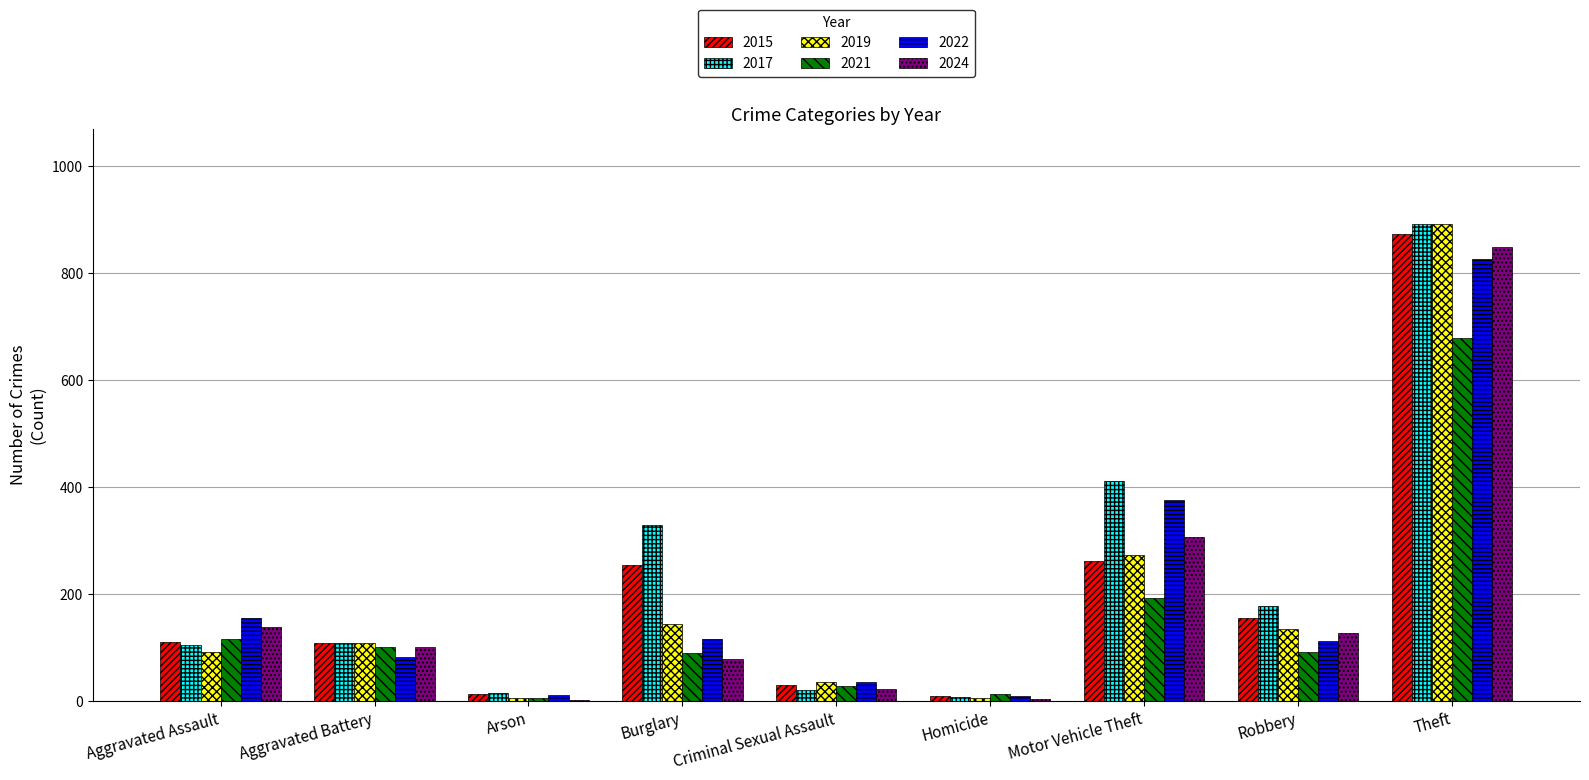

What is the sum of all 2017 values?

2066